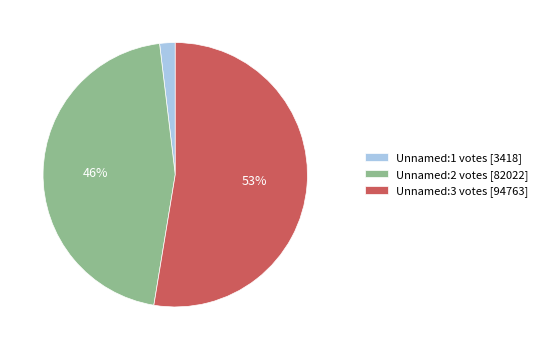

Which slice is the smallest?

Unnamed:1 votes [3418]